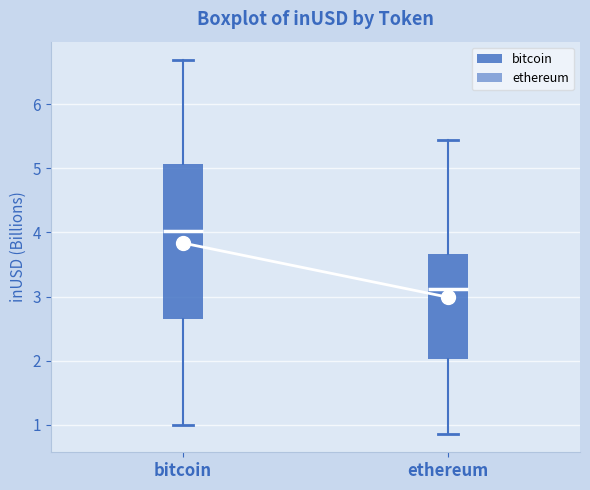

Comparing the boxes themselves (not the whiskers), which one is the tallest?

bitcoin